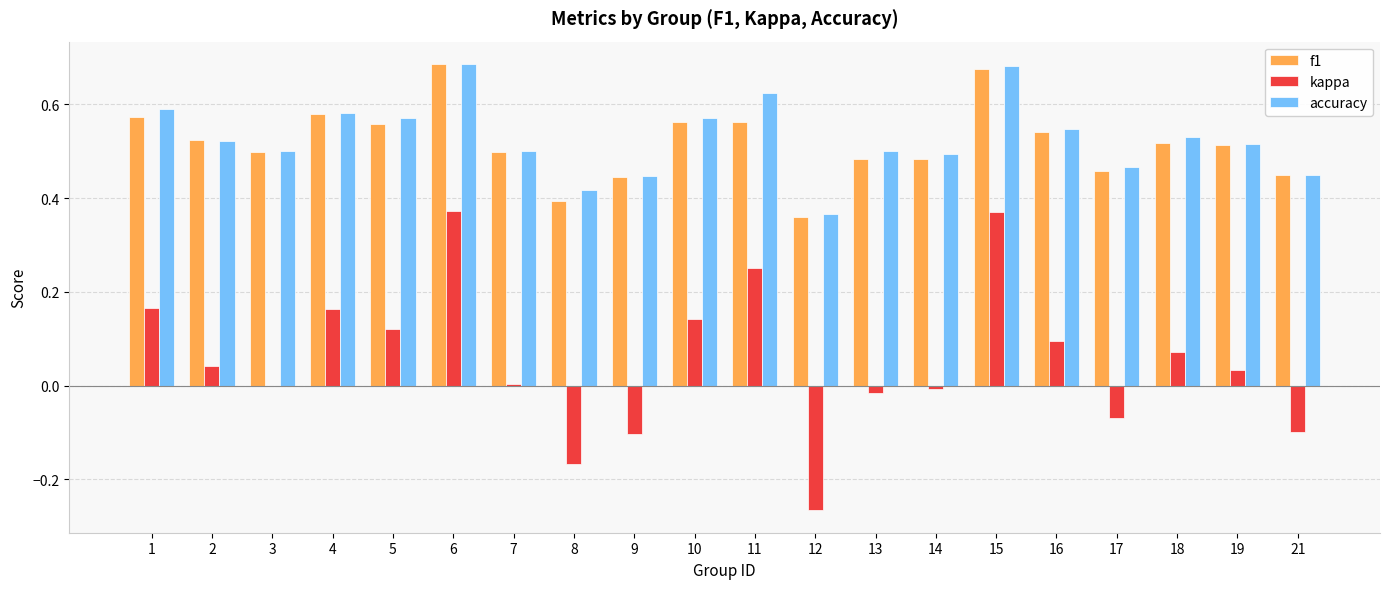

Is the value of accuracy at 15 greater than the value of kappa at 15?

Yes